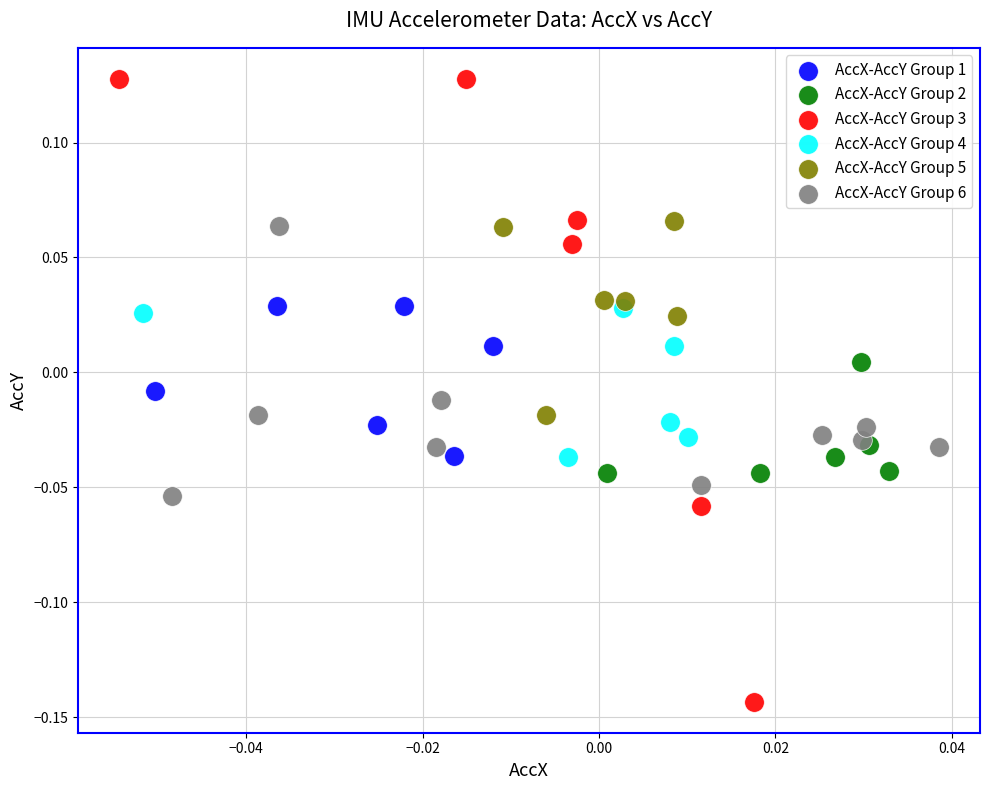

Which series contains the highest Y value?

AccX-AccY Group 3